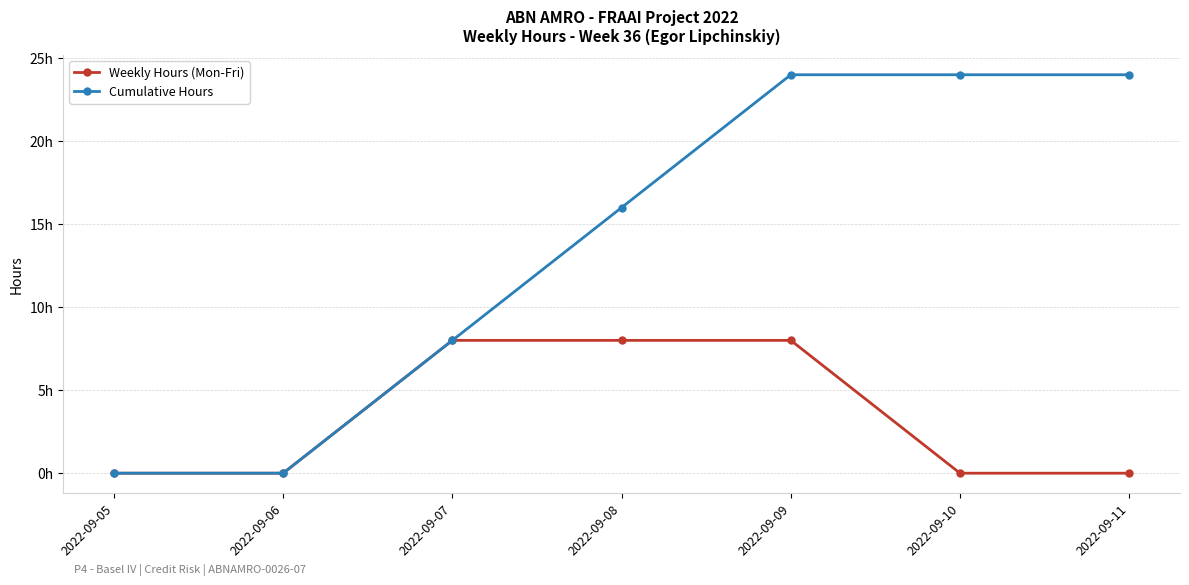

Is this an area chart (filled region under the line)?

No